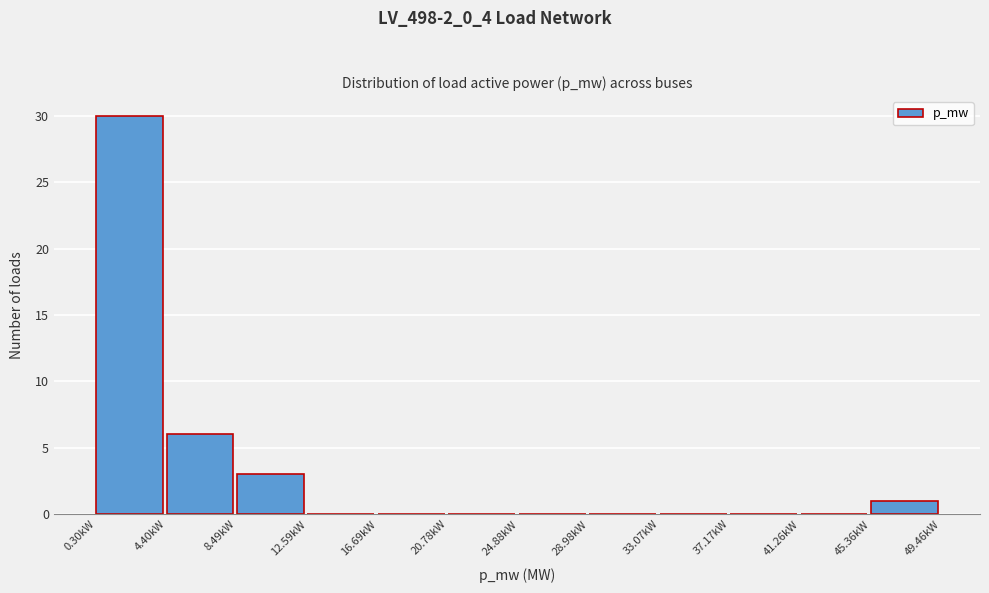

Reading left to right, list every bar in this chart as the range it spans on the x-axis followed by its height. Neither the bar edges nor the heights are printed on the chart, so give them approximately, as read against the axes.

0.5 to 4.5: 30
4.5 to 8.5: 6
8.5 to 12.5: 3
12.5 to 16.5: 0
16.5 to 21.0: 0
21.0 to 25.0: 0
25.0 to 29.0: 0
29.0 to 33.0: 0
33.0 to 37.0: 0
37.0 to 41.5: 0
41.5 to 45.5: 0
45.5 to 49.5: 1